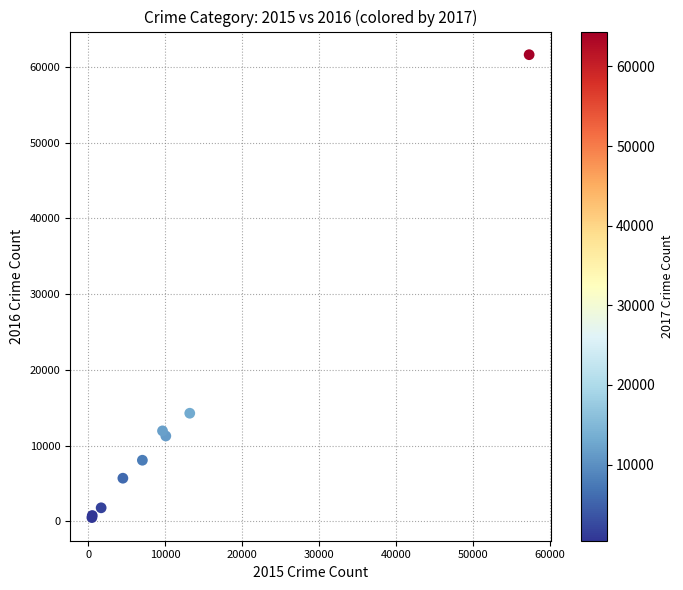

What Y value in the scatter plot is closest to 31066?

14289